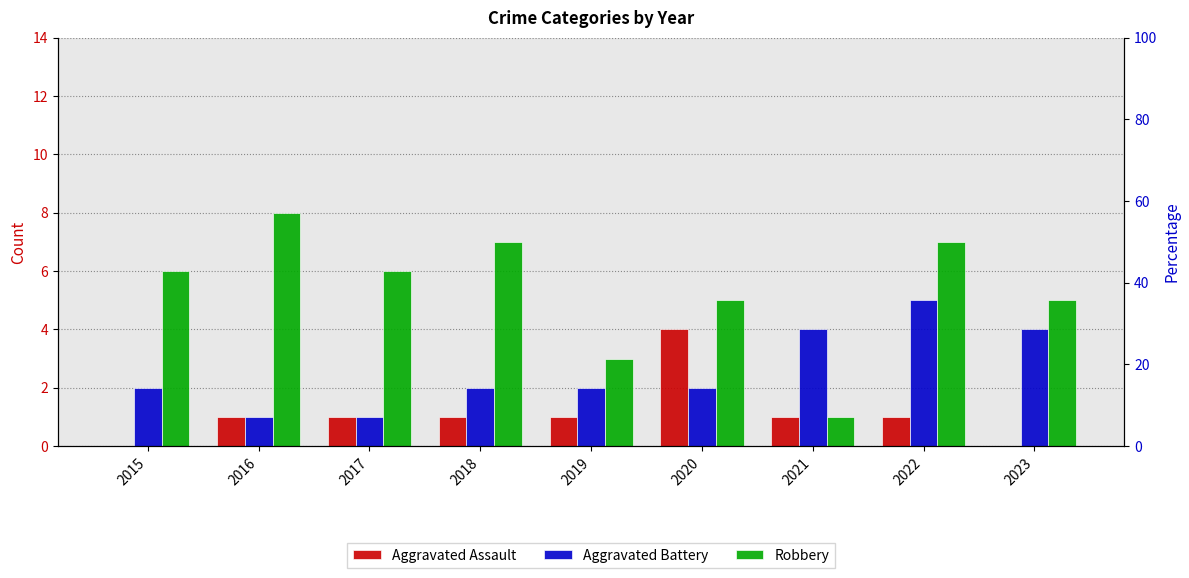

Which series changed the most between 2015 and 2019?

Robbery